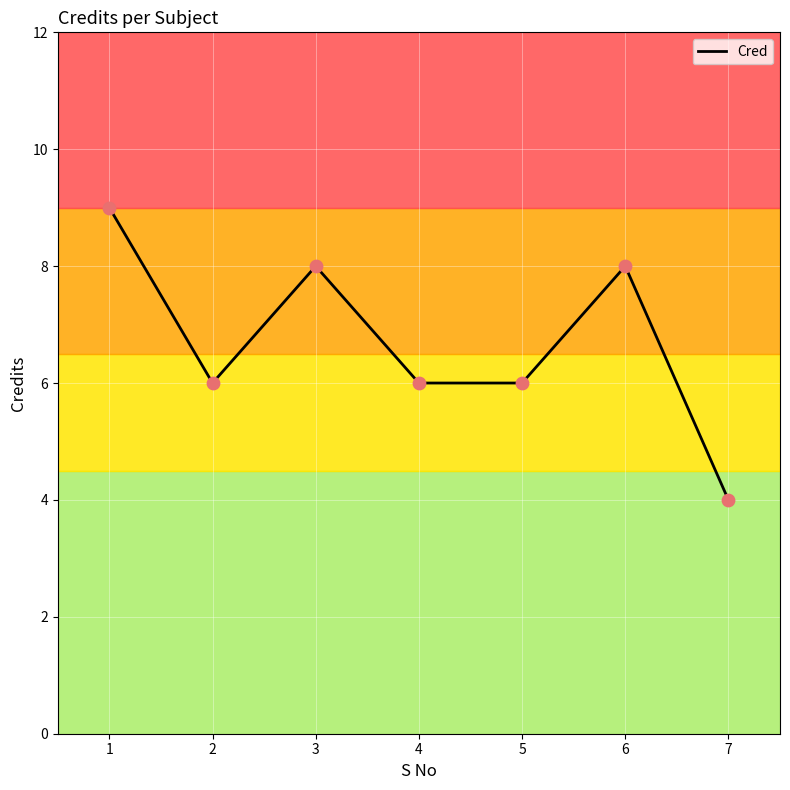

Between 6 and 4, which is larger?

6